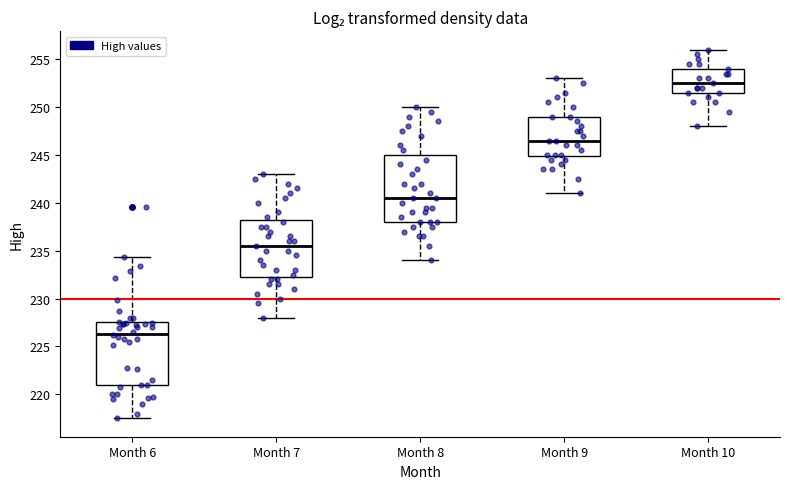

Where is the lower edge of the box for Month 8 on the y-axis? The values are not printed on the chart, so give them approximately, as read against the axis.

238.0